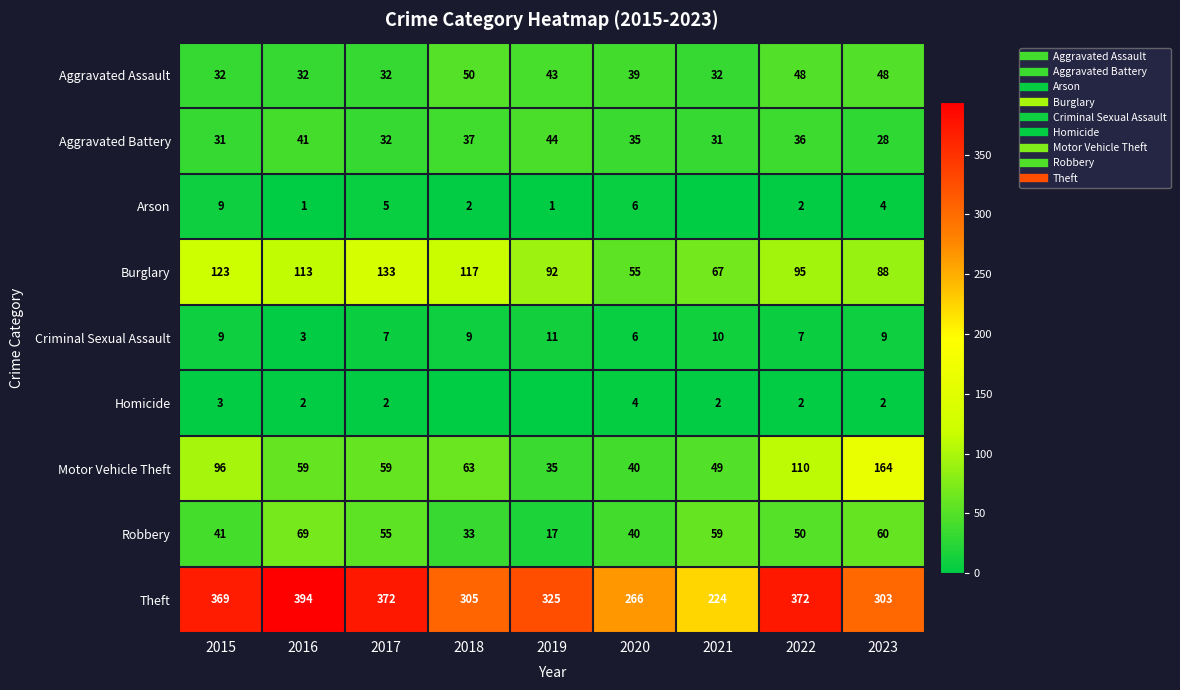

Which series changed the most between 2017 and 2020?

Theft